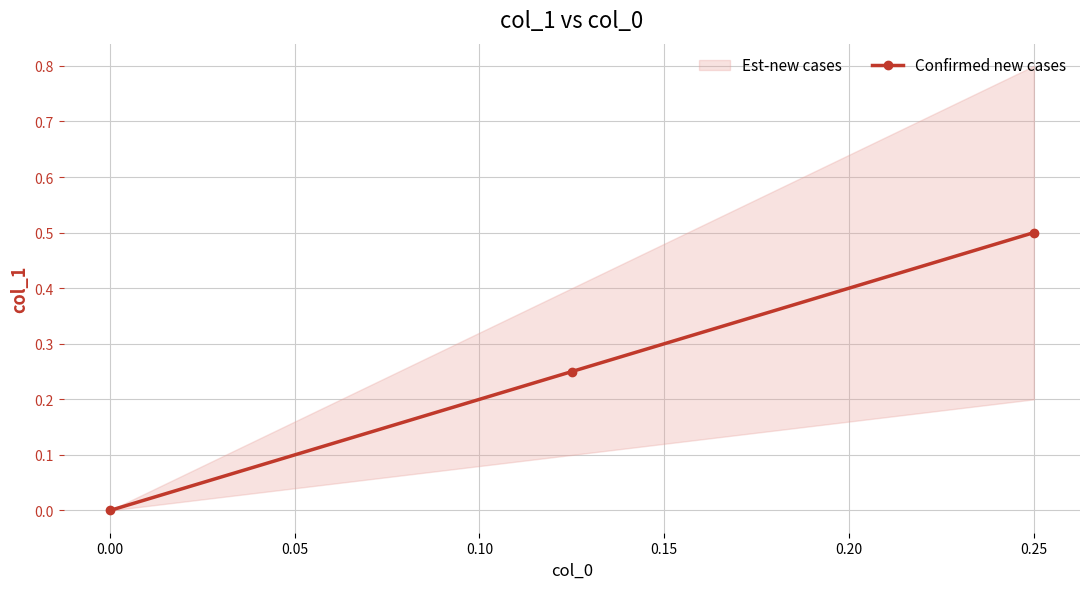

Count the number of values greater than 0.

2